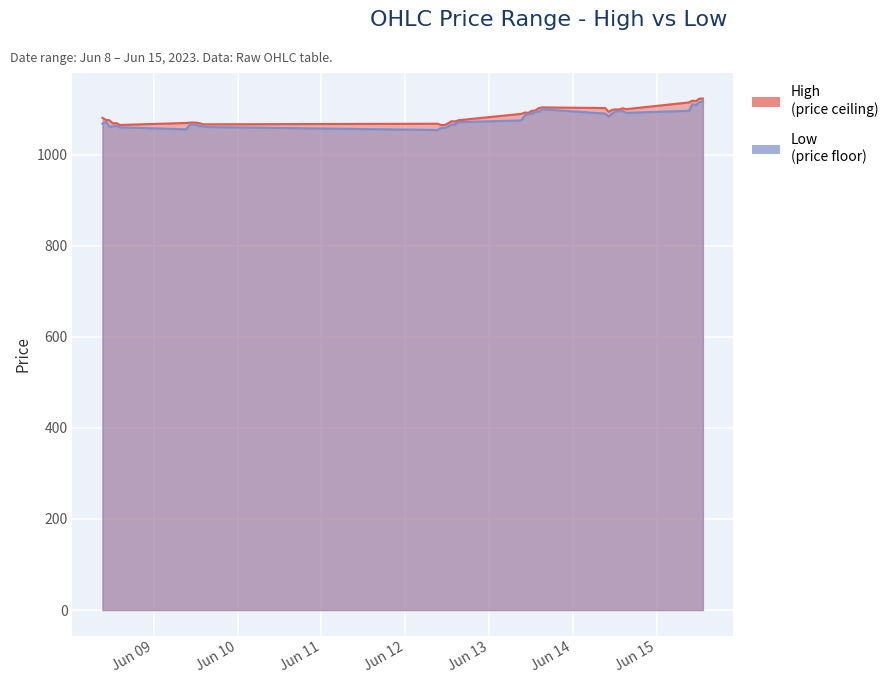

Does the chart display data point markers on the line(s)?

No